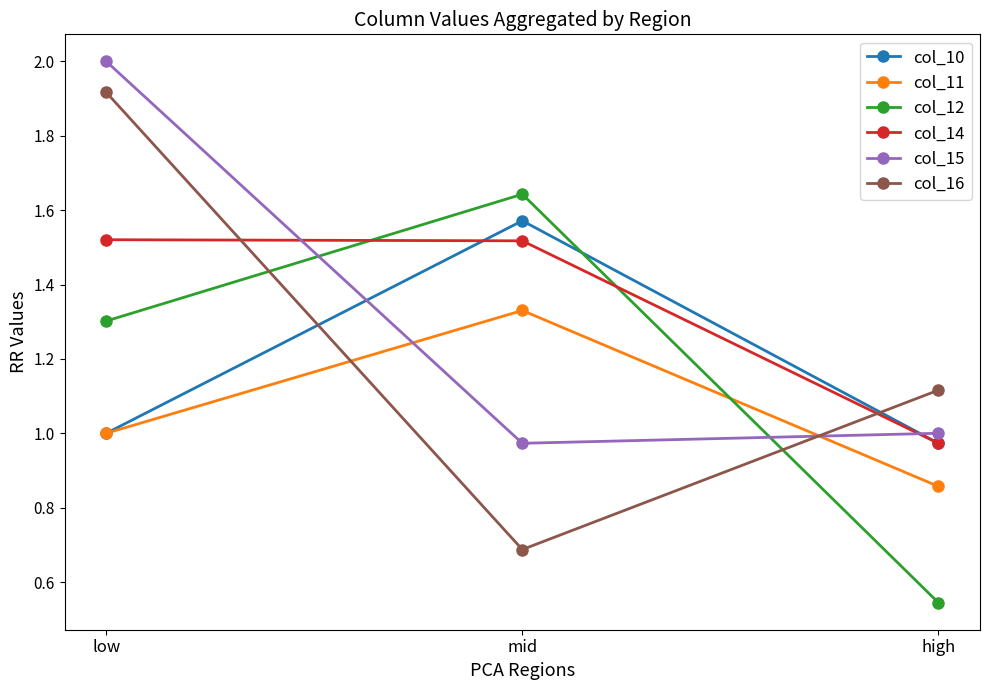

The value of col_12 at high is 1.0. True or false?

False